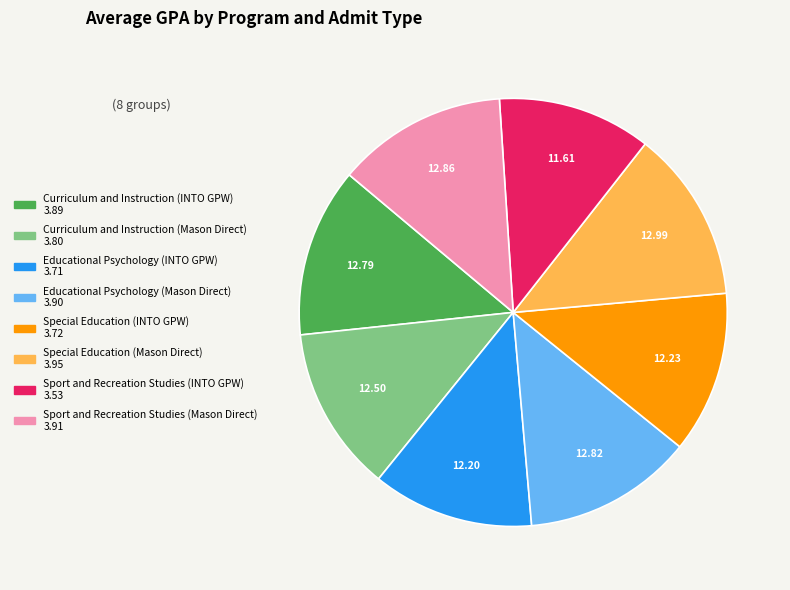

Which slice is the smallest?

Sport and Recreation Studies (INTO GPW)